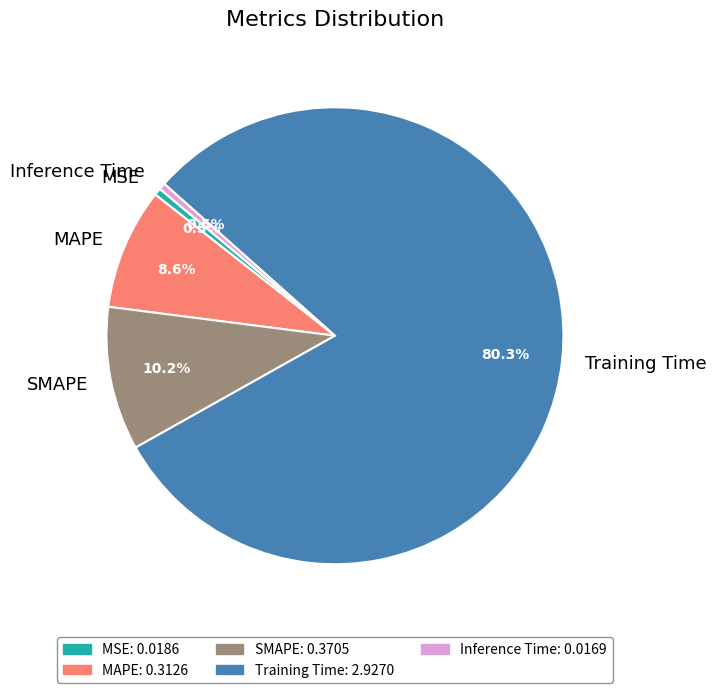

Combined, do Training Time and MAPE account for over 50%?

Yes